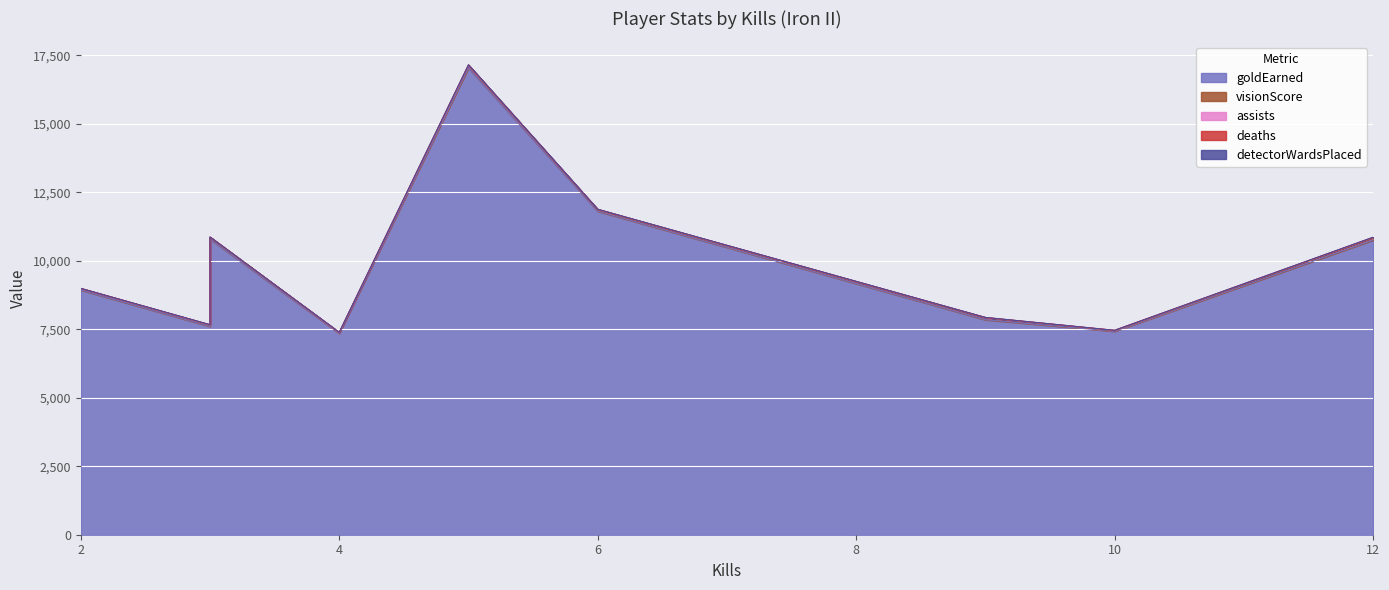

At which label does deaths first exceed 5?

3